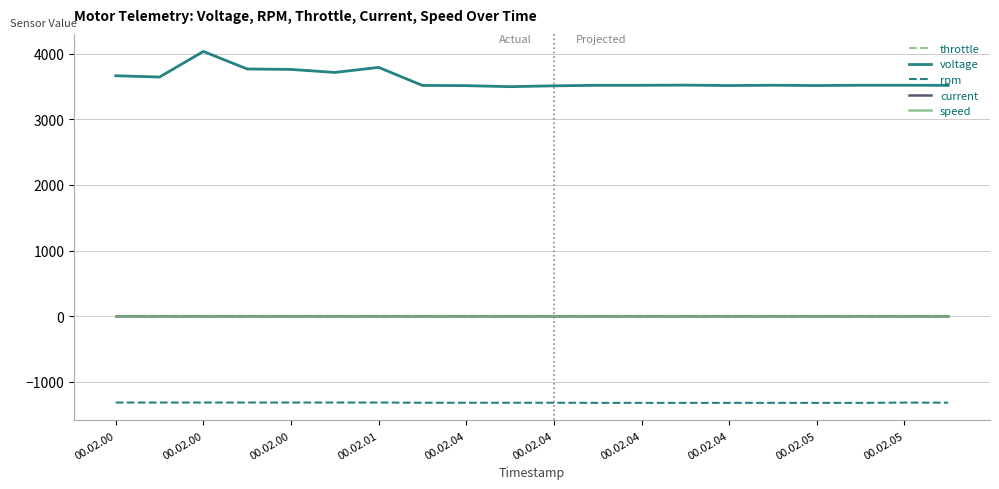

At which category is the sum across all series the highest?

00.02.00